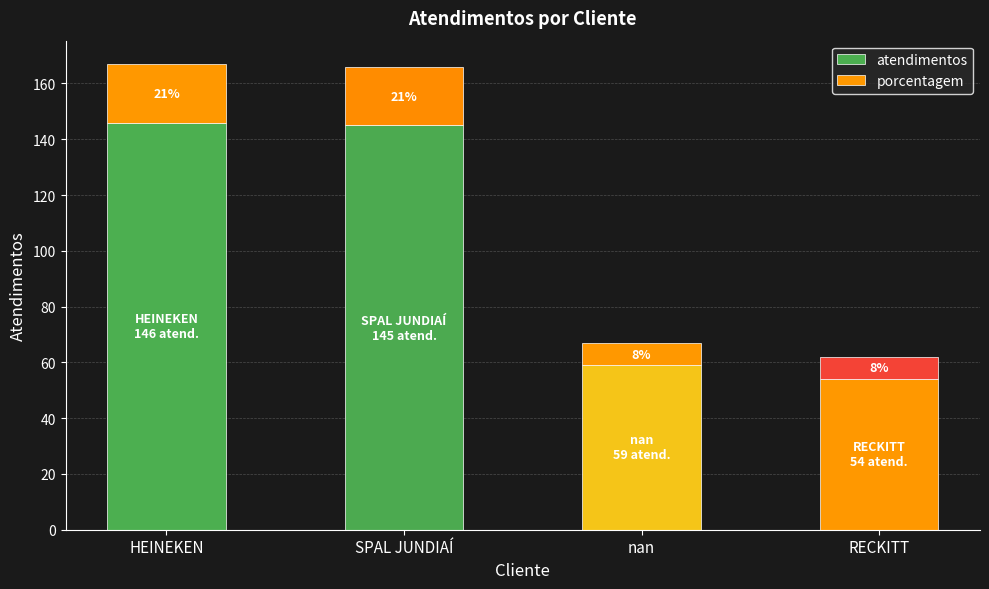

Does the chart contain any negative values?

No